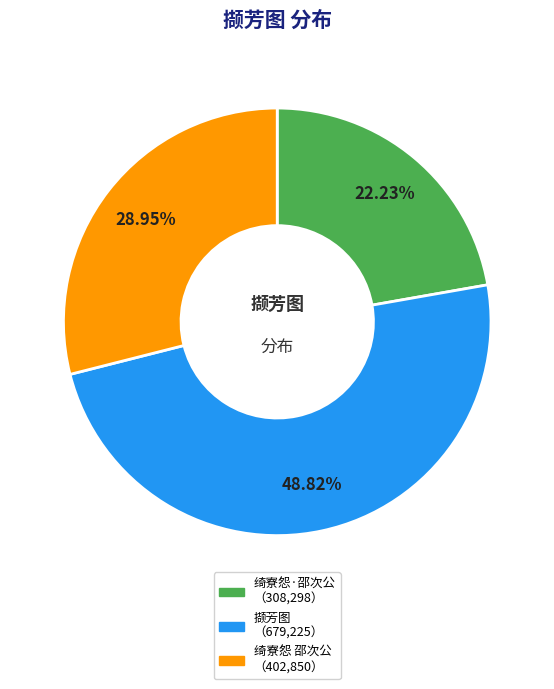

Does any single category account for the majority?

No